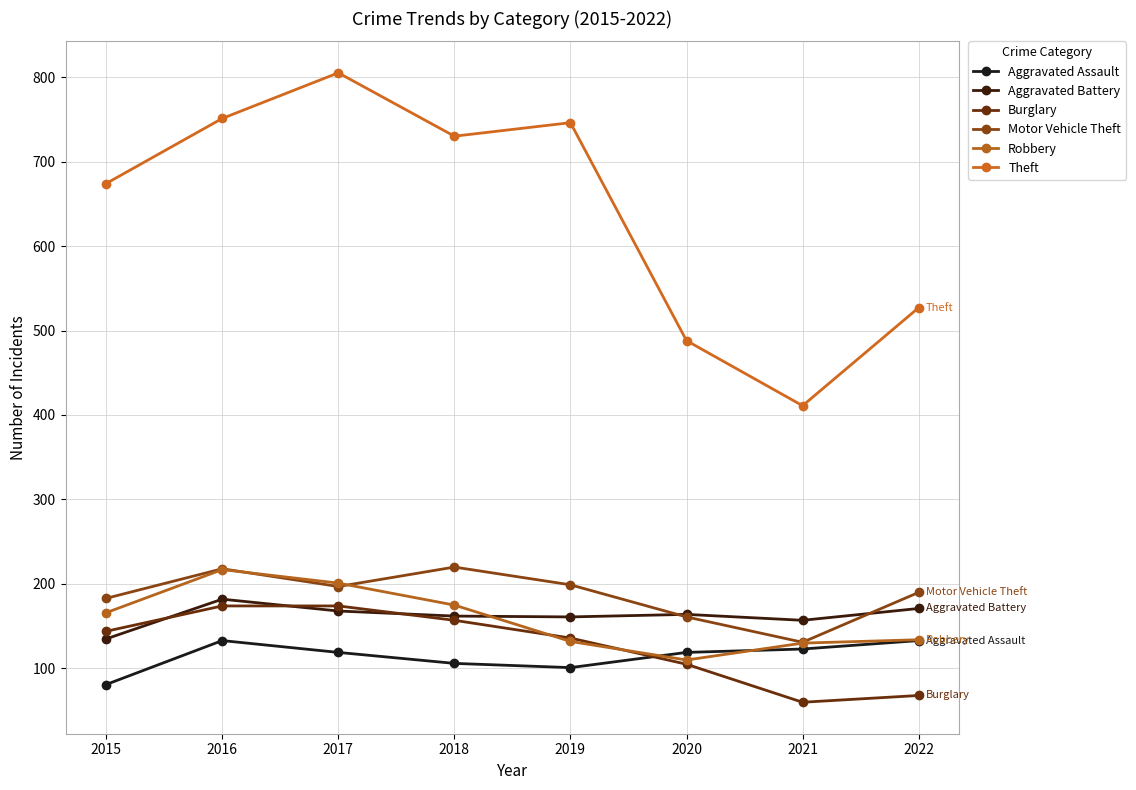

At which category does Aggravated Assault reach its first local valley?

2019